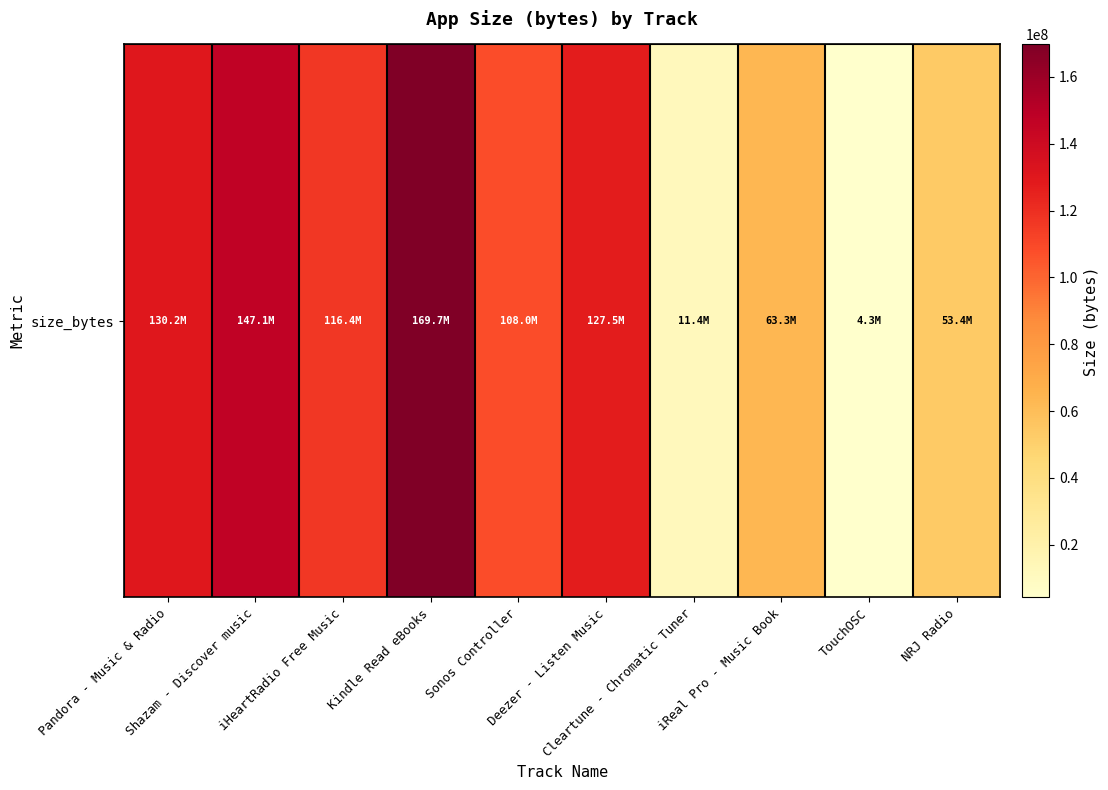

List the labels in order of value, largest first.

Kindle Read eBooks, Shazam - Discover music, Pandora - Music & Radio, Deezer - Listen Music, iHeartRadio Free Music, Sonos Controller, iReal Pro - Music Book, NRJ Radio, Cleartune - Chromatic Tuner, TouchOSC